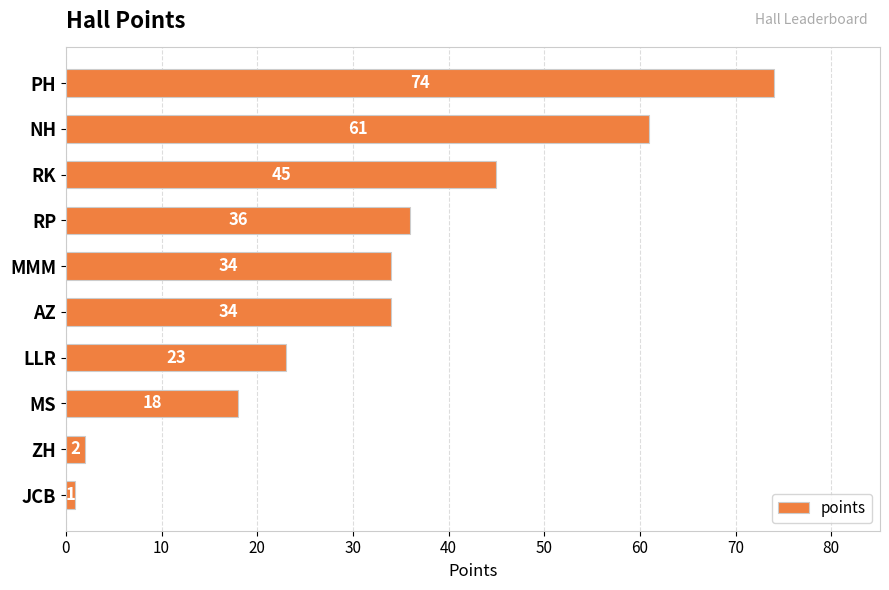

Is it true that the value at ZH is 2?

True